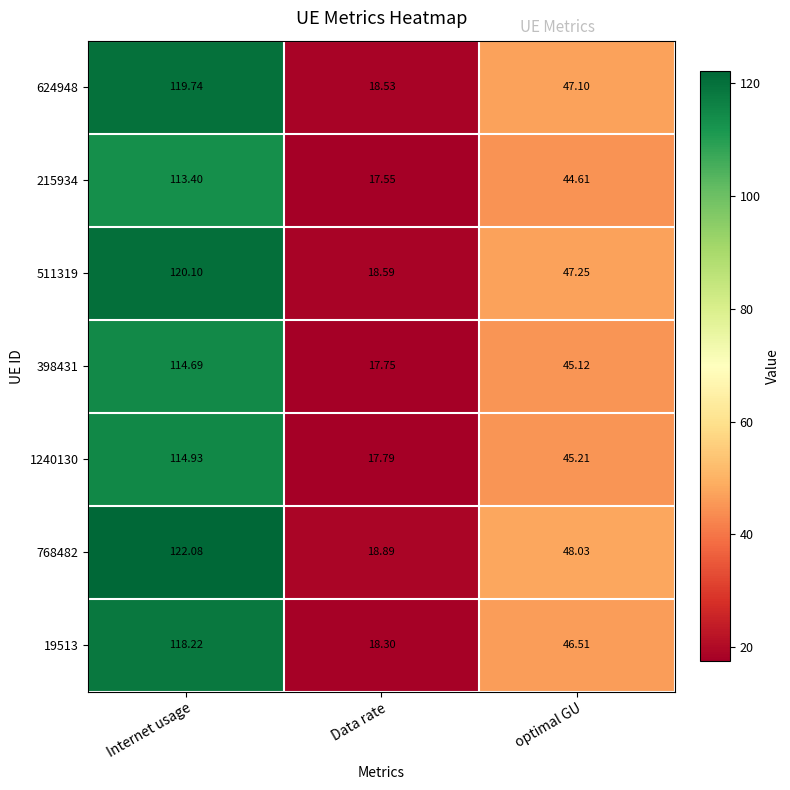

Rank the categories by 624948 value from highest to lowest.

Internet usage, optimal GU, Data rate